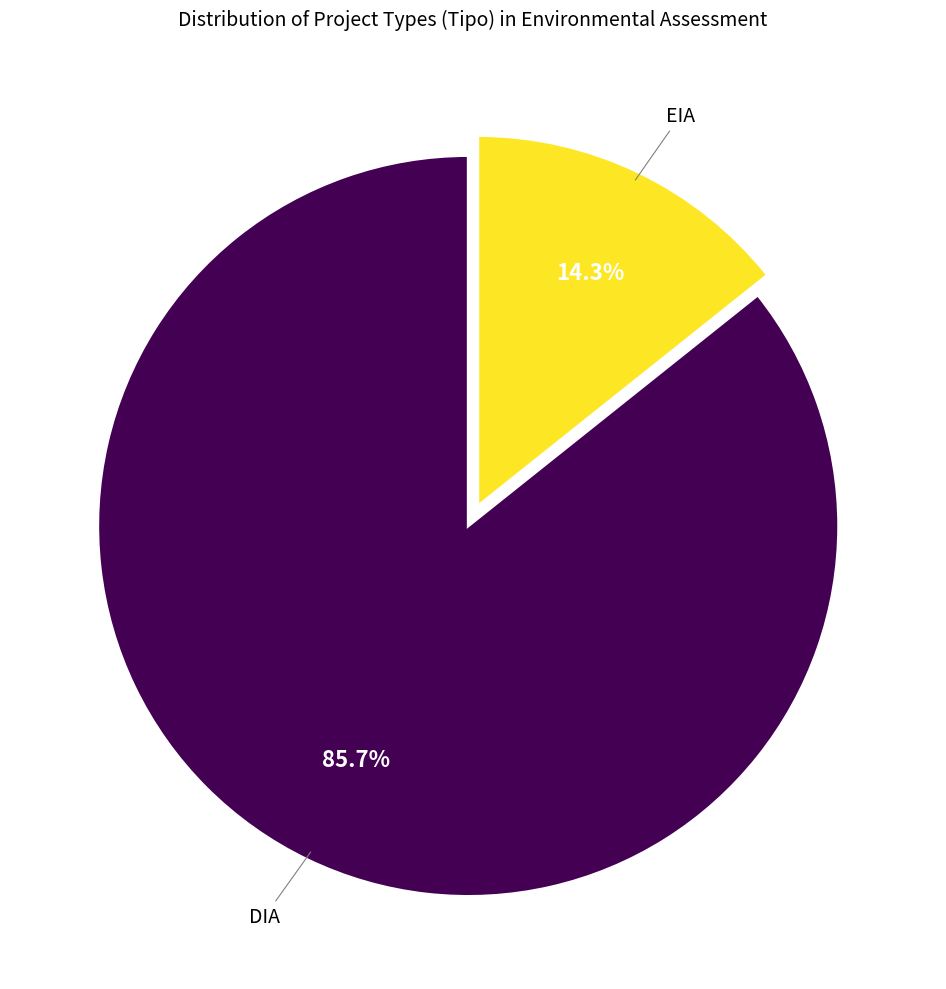

Is there any slice that represents more than half of the pie?

Yes